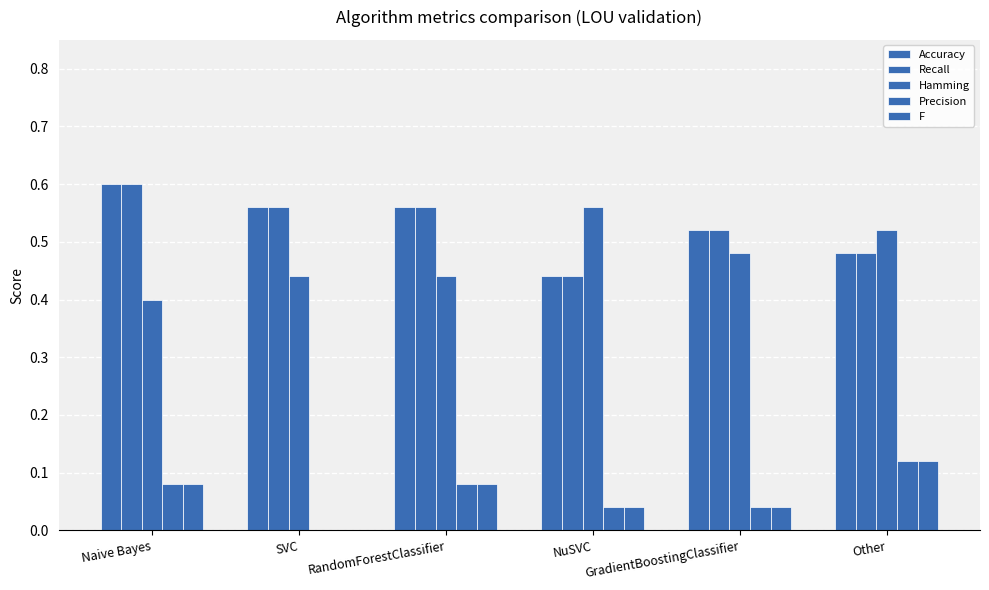

Count the number of categories in the chart.

6